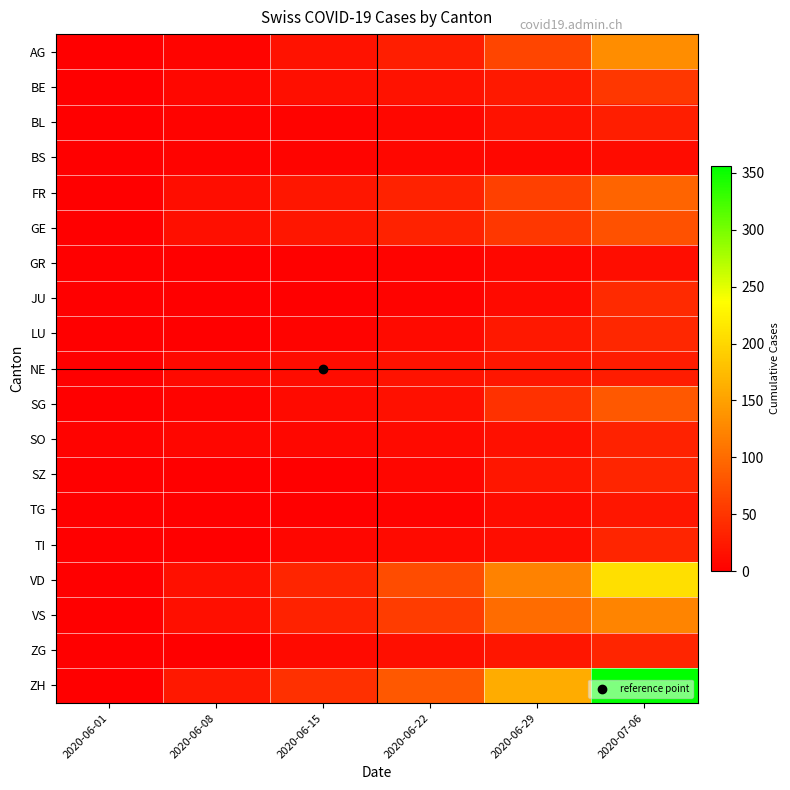

Which label corresponds to the largest value in the chart?

2020-07-06